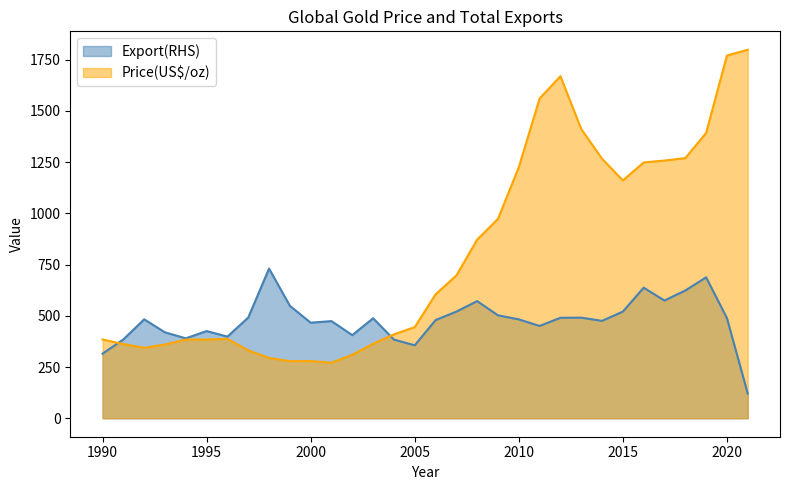

What is the difference between the maximum and minimum values in the Export(RHS) series?

609.7